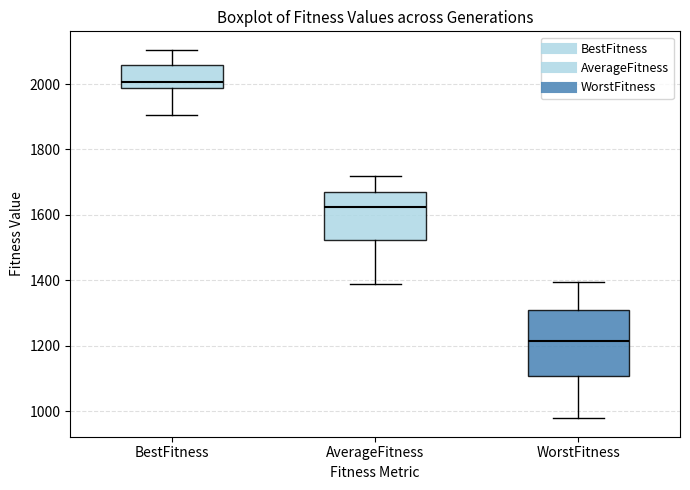

Which box is the tallest, from its lower edge to its upper edge?

WorstFitness